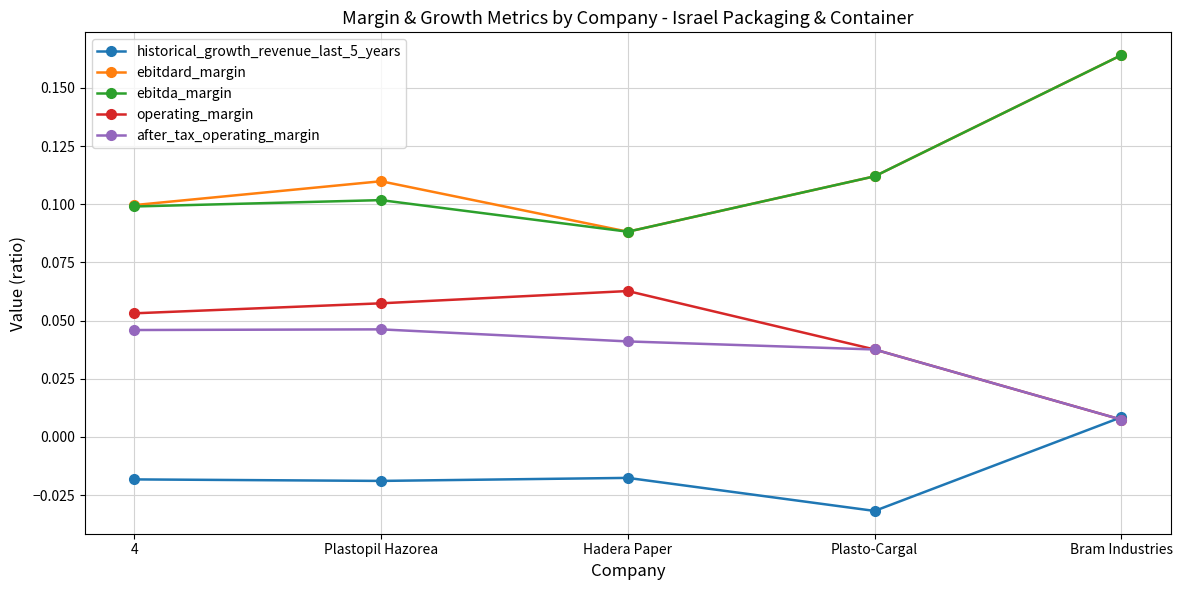

At which category does operating_margin reach its first local peak?

Hadera Paper